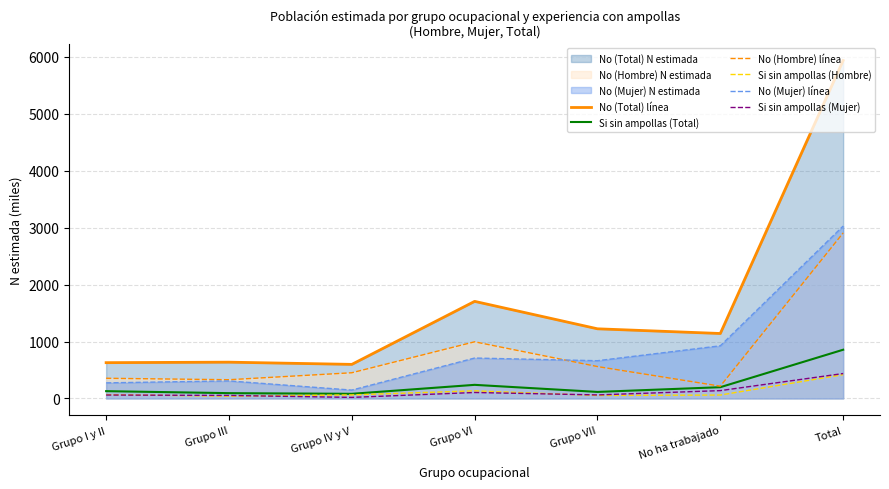

Reading left to right, what are all the values shown in this chart?

No (Total) línea: Grupo I y II=628.9	Grupo III=637.6	Grupo IV y V=598.8	Grupo VI=1705.4	Grupo VII=1223.6	No ha trabajado=1141.2	Total=5935.5
Si sin ampollas (Total): Grupo I y II=128.6	Grupo III=93.4	Grupo IV y V=81.7	Grupo VI=239.3	Grupo VII=115.1	No ha trabajado=198.0	Total=856.0
No (Hombre) línea: Grupo I y II=354.8	Grupo III=329.3	Grupo IV y V=451.6	Grupo VI=995.4	Grupo VII=560.4	No ha trabajado=216.3	Total=2907.7
Si sin ampollas (Hombre): Grupo I y II=67.9	Grupo III=40.3	Grupo IV y V=62.7	Grupo VI=134.3	Grupo VII=52.8	No ha trabajado=60.2	Total=418.1
No (Mujer) línea: Grupo I y II=274.2	Grupo III=308.4	Grupo IV y V=147.1	Grupo VI=710.1	Grupo VII=663.2	No ha trabajado=924.9	Total=3027.8
Si sin ampollas (Mujer): Grupo I y II=60.7	Grupo III=53.1	Grupo IV y V=19.0	Grupo VI=104.9	Grupo VII=62.3	No ha trabajado=137.9	Total=437.9